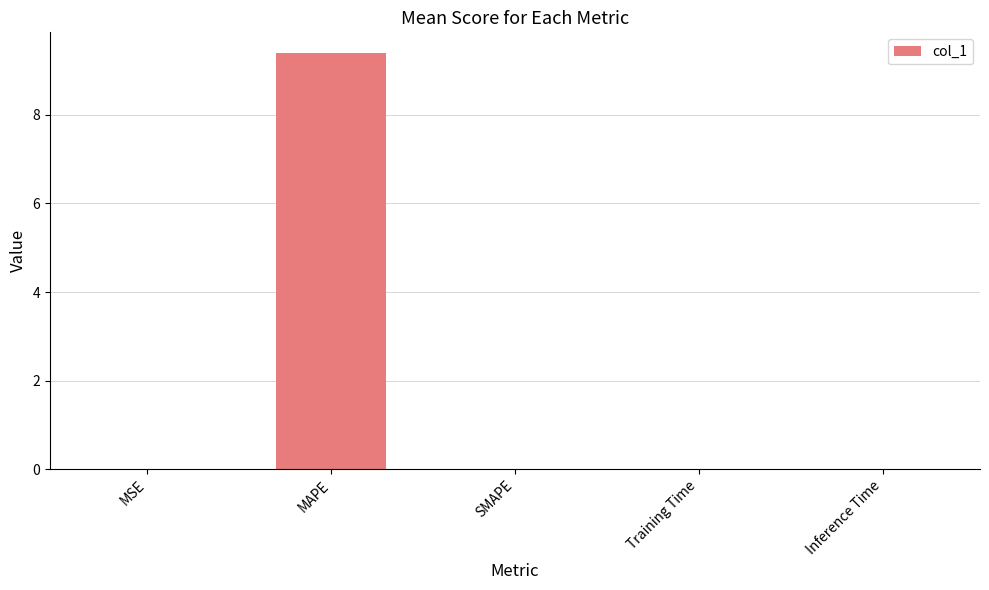

What is the sum of all values?

9.4